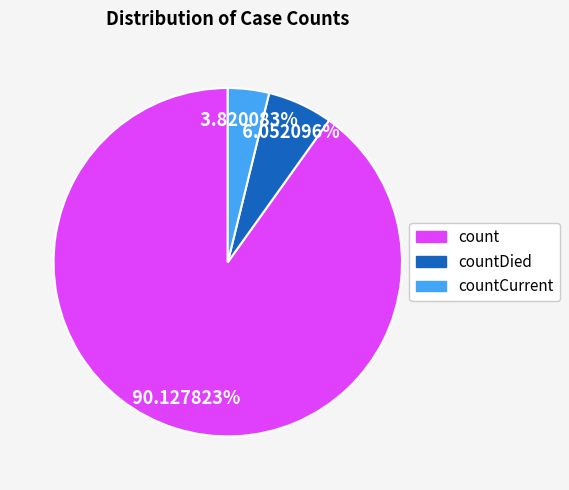

Does any single category account for the majority?

Yes